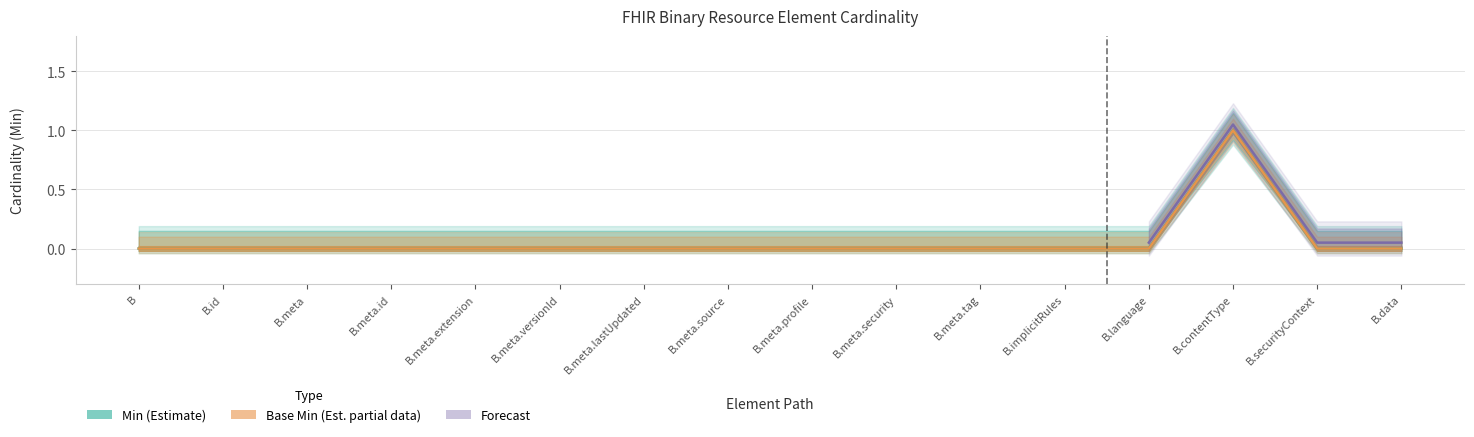

Which has a higher value, B.meta.profile or B.securityContext?

B.meta.profile